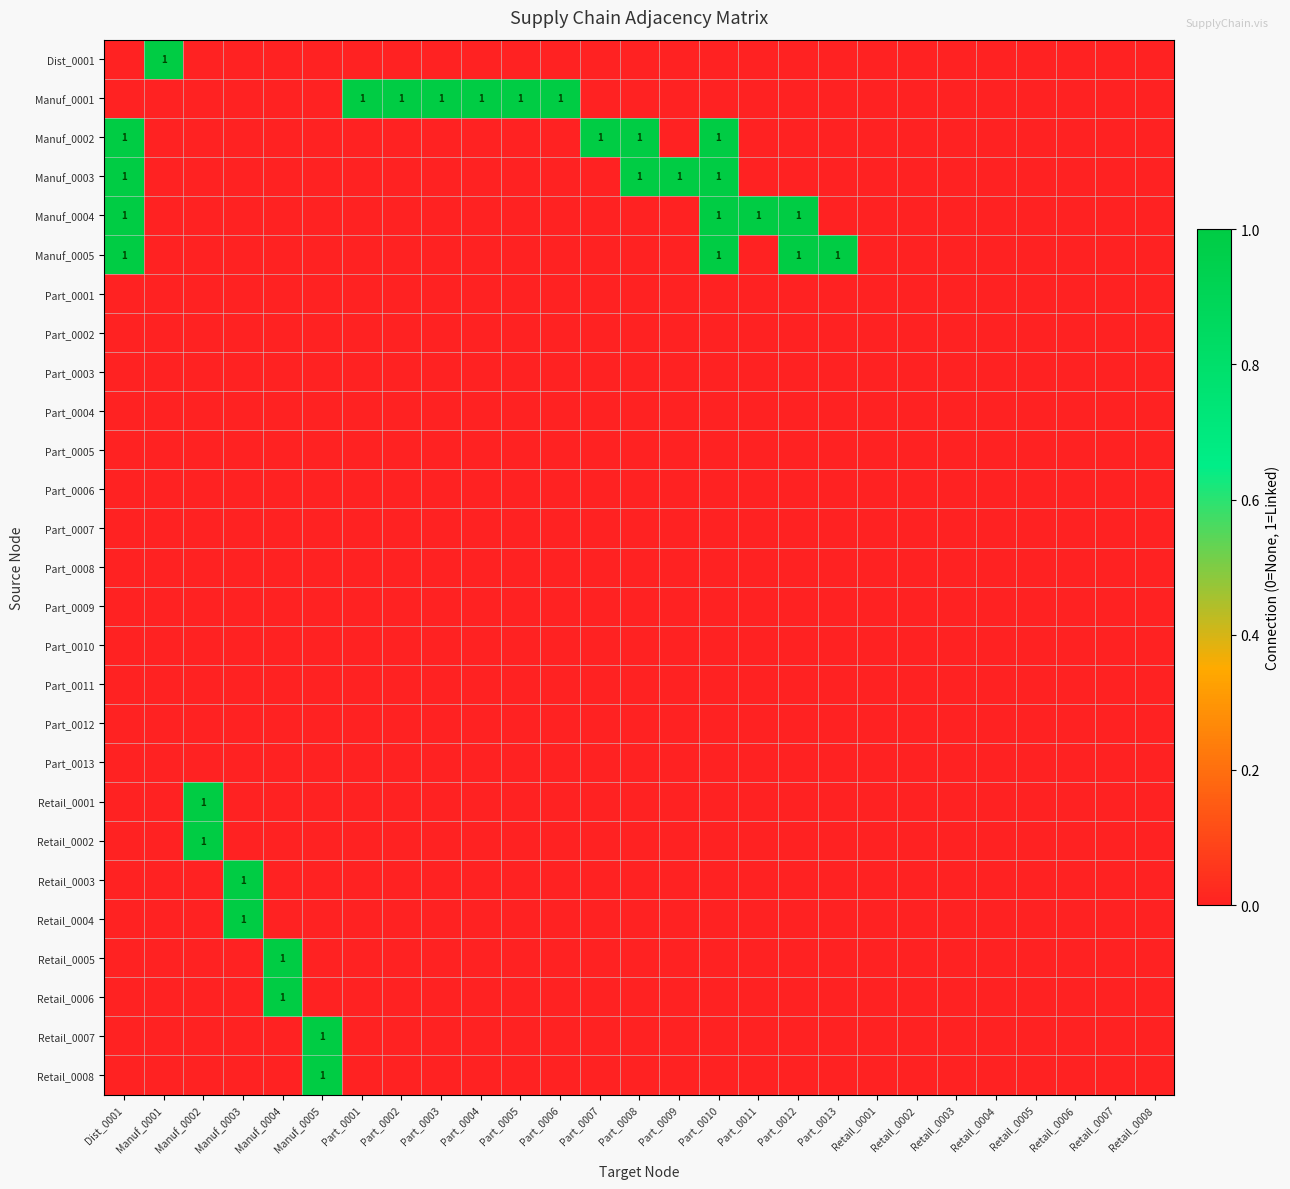

At which label does Manuf_0003 reach its peak?

Dist_0001